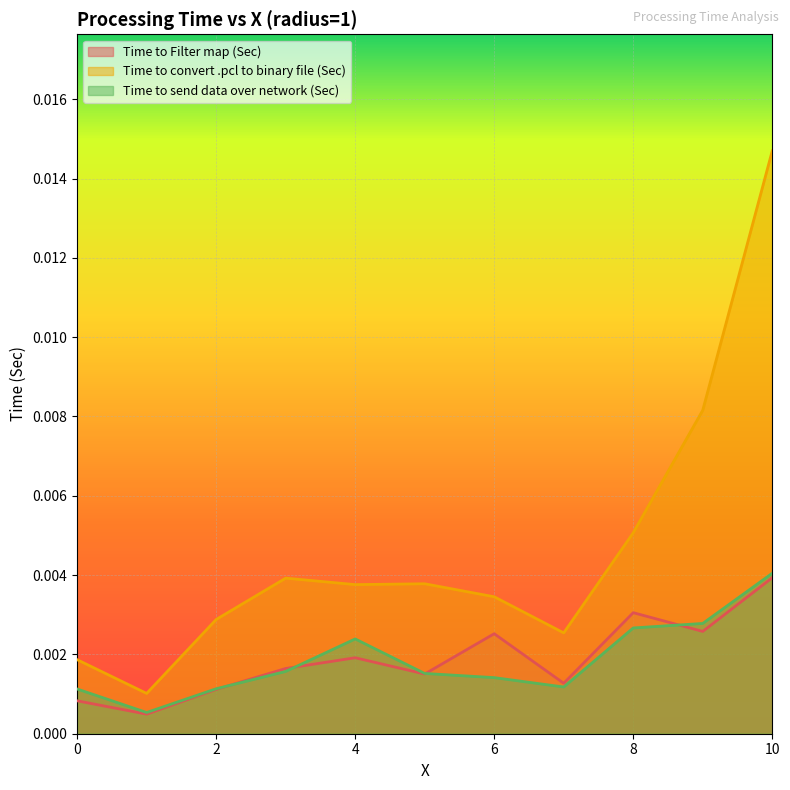

The Time to Filter map (Sec) series shows 0.0 at 10. True or false?

False